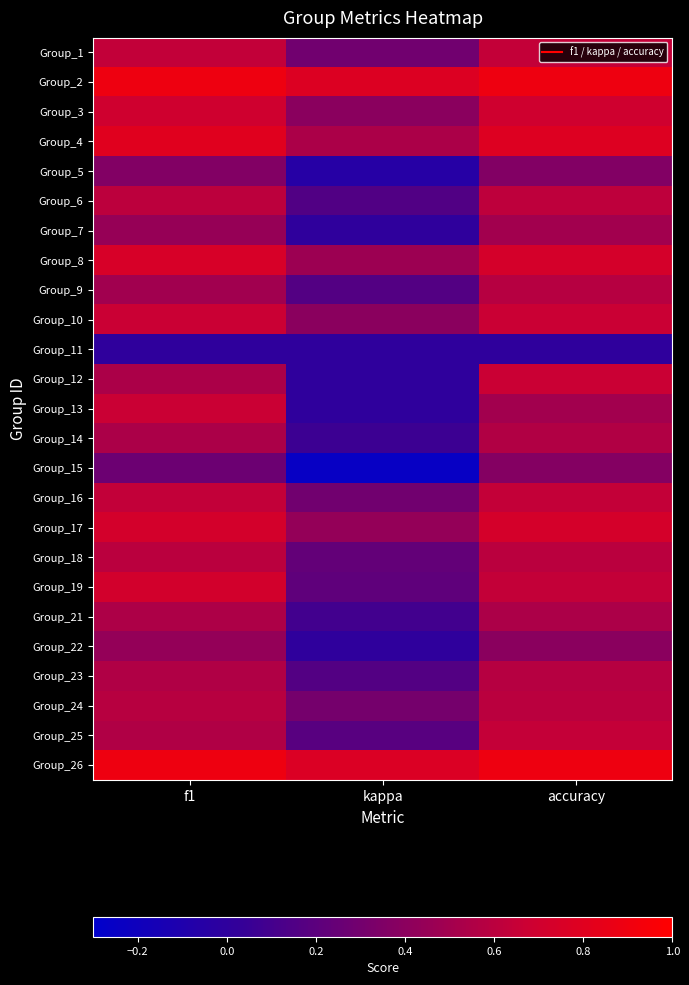

Reading left to right, transcribe all the data shown in this chart.

Group_1: f1=0.6	kappa=0.3	accuracy=0.6
Group_2: f1=0.9	kappa=0.8	accuracy=0.9
Group_3: f1=0.7	kappa=0.4	accuracy=0.7
Group_4: f1=0.8	kappa=0.5	accuracy=0.8
Group_5: f1=0.4	kappa=-0.1	accuracy=0.4
Group_6: f1=0.6	kappa=0.2	accuracy=0.6
Group_7: f1=0.5	kappa=0.0	accuracy=0.5
Group_8: f1=0.7	kappa=0.5	accuracy=0.7
Group_9: f1=0.5	kappa=0.2	accuracy=0.6
Group_10: f1=0.7	kappa=0.4	accuracy=0.7
Group_11: f1=0.0	kappa=0.0	accuracy=0.0
Group_12: f1=0.5	kappa=0.0	accuracy=0.7
Group_13: f1=0.7	kappa=0.0	accuracy=0.5
Group_14: f1=0.5	kappa=0.1	accuracy=0.6
Group_15: f1=0.3	kappa=-0.2	accuracy=0.4
Group_16: f1=0.6	kappa=0.3	accuracy=0.6
Group_17: f1=0.7	kappa=0.4	accuracy=0.7
Group_18: f1=0.6	kappa=0.2	accuracy=0.6
Group_19: f1=0.7	kappa=0.2	accuracy=0.6
Group_21: f1=0.5	kappa=0.1	accuracy=0.5
Group_22: f1=0.4	kappa=0.0	accuracy=0.4
Group_23: f1=0.6	kappa=0.2	accuracy=0.6
Group_24: f1=0.6	kappa=0.3	accuracy=0.6
Group_25: f1=0.6	kappa=0.2	accuracy=0.6
Group_26: f1=0.9	kappa=0.8	accuracy=0.9